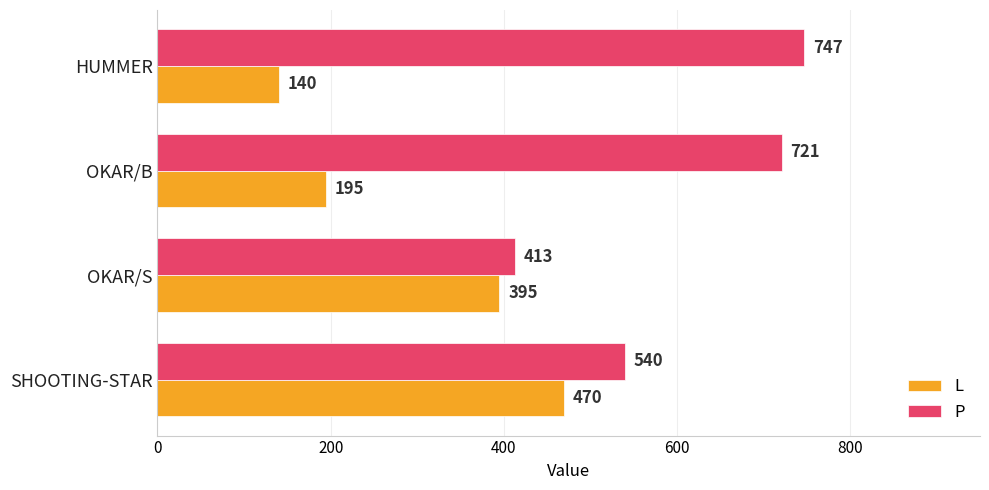

What is the sum of all P values?

2421